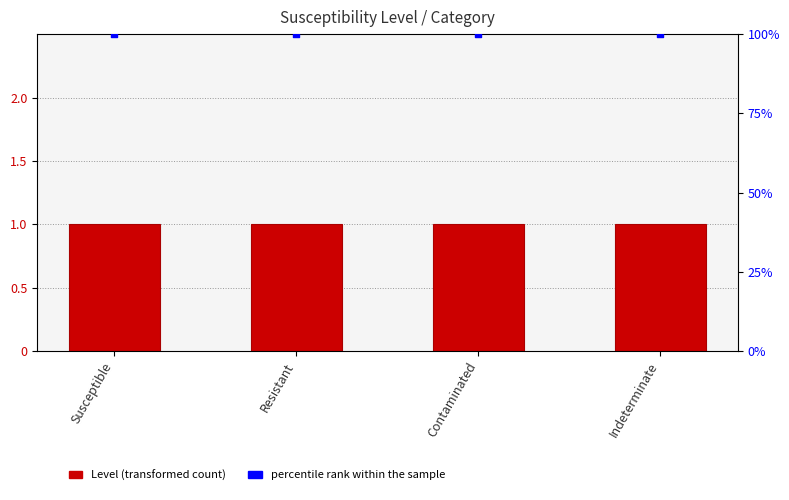

What are all the series names shown in the legend?

Level, percentile rank within the sample